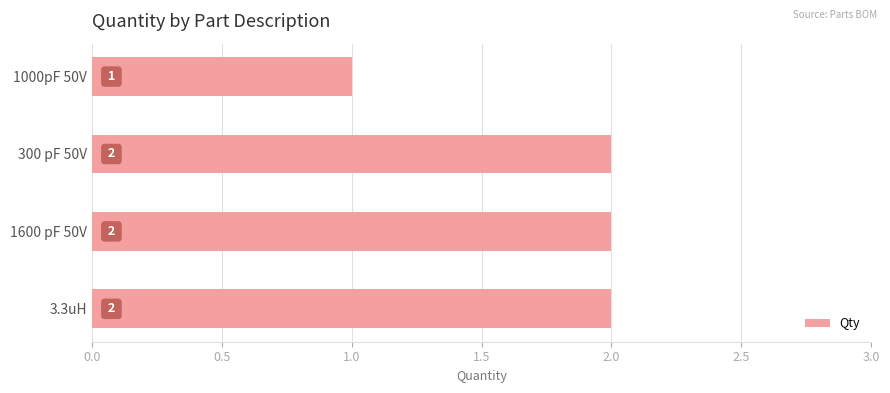

Reading top to bottom, extract all data points from this chart.

1000pF 50V=1	300 pF 50V=2	1600 pF 50V=2	3.3uH=2